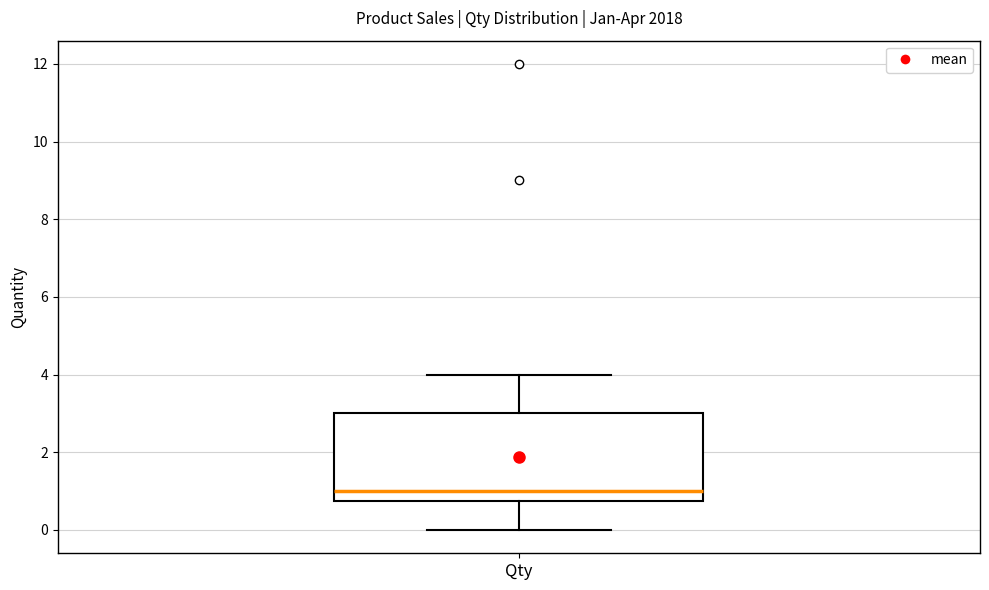

Transcribe this box plot: give where the median line is, the range the box spans, and where the two whiskers end, as read against the y-axis. The values are not printed on the chart, so give them approximately, as read against the axis.

median 1.0, box 0.8 to 3.0, whiskers 0.0 to 4.0